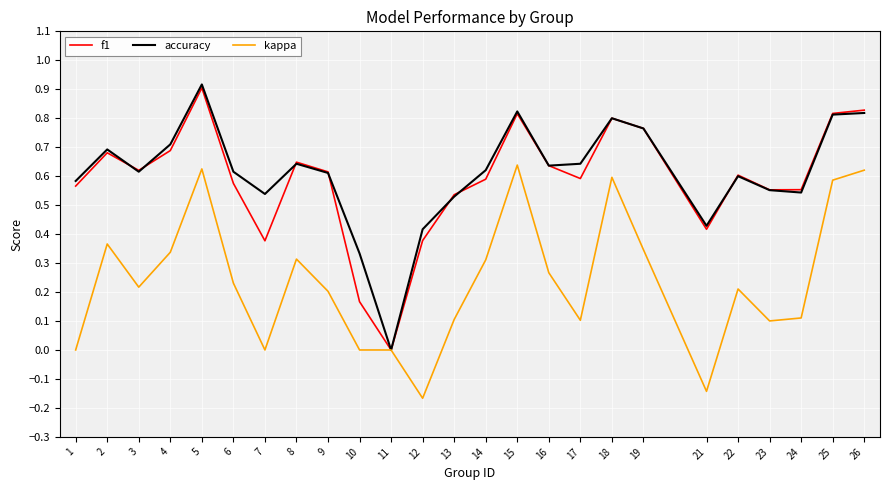

What are all the series names shown in the legend?

f1, accuracy, kappa